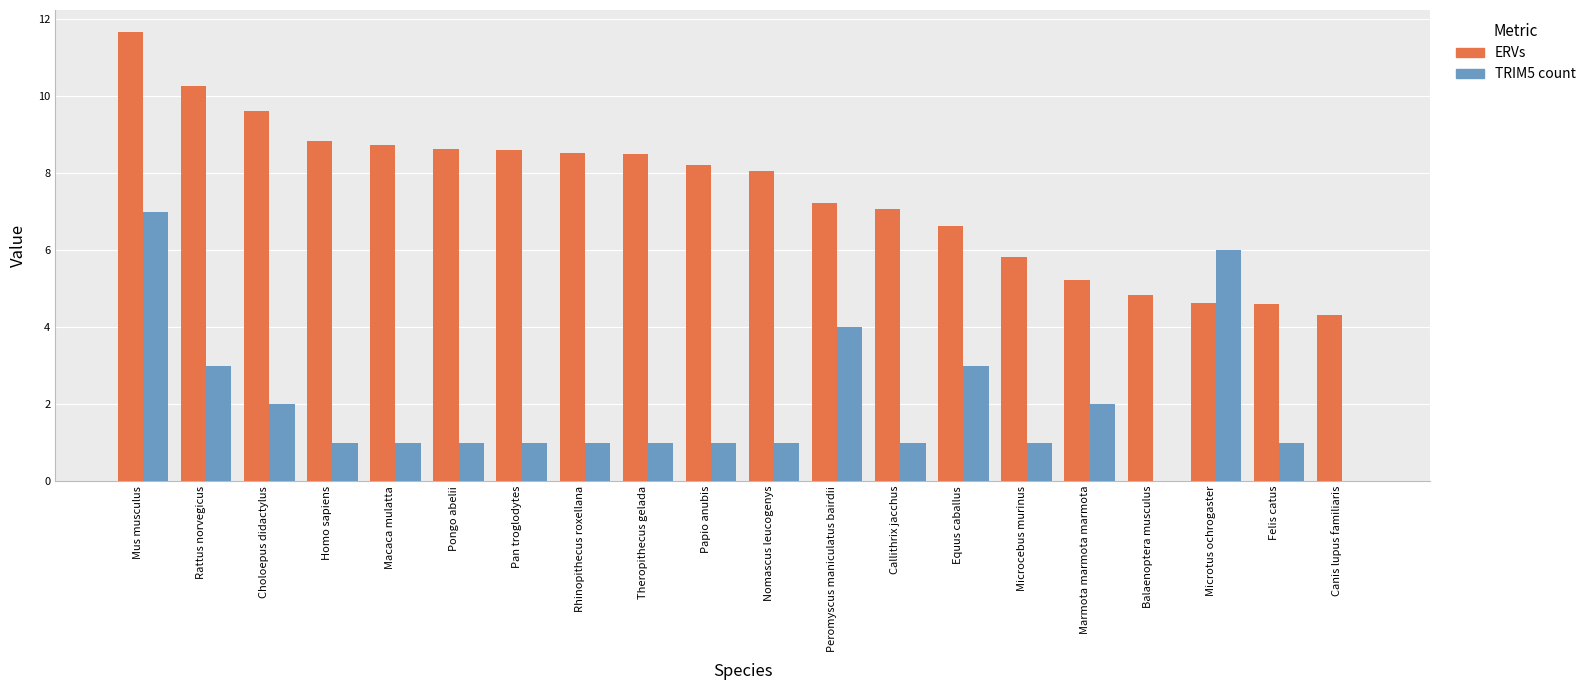

Is the value of TRIM5 count at Callithrix jacchus greater than the value of ERVs at Canis lupus familiaris?

No